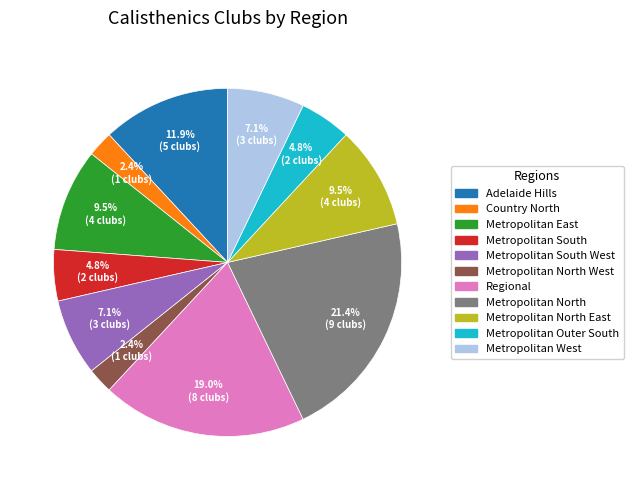

To the nearest percent, what is the difference between the largest and smallest slice percentages?

19%